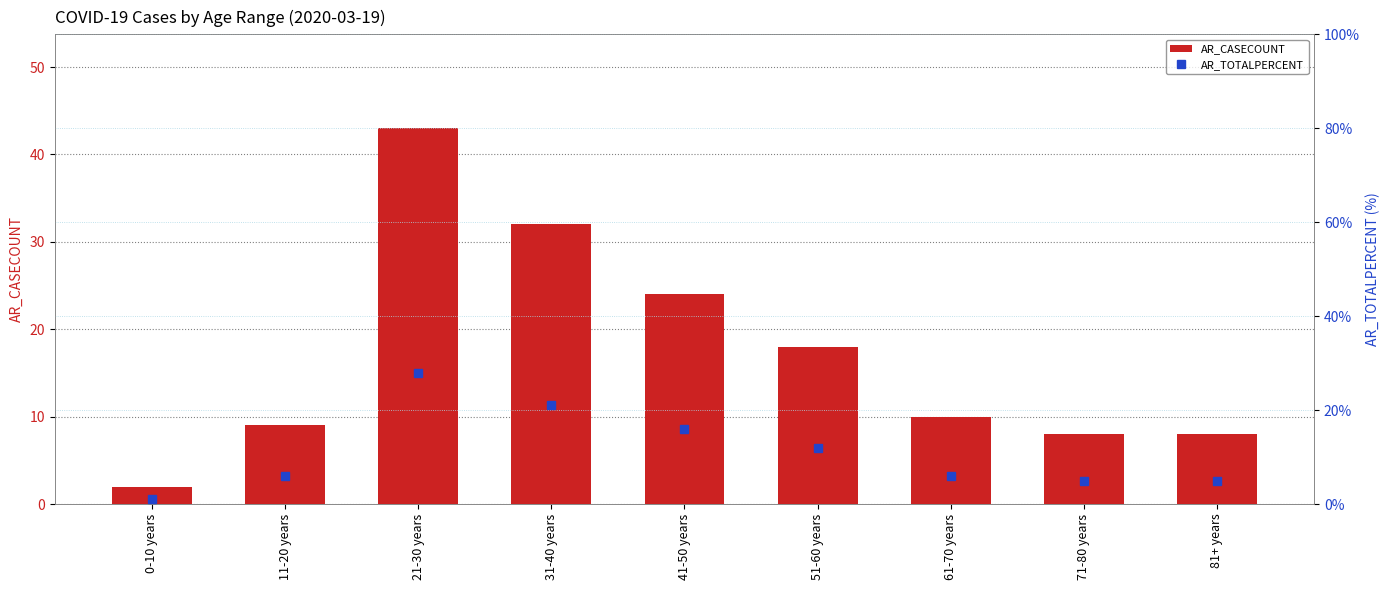

Is it true that AR_CASECOUNT equals 17.7 at 61-70 years?

False